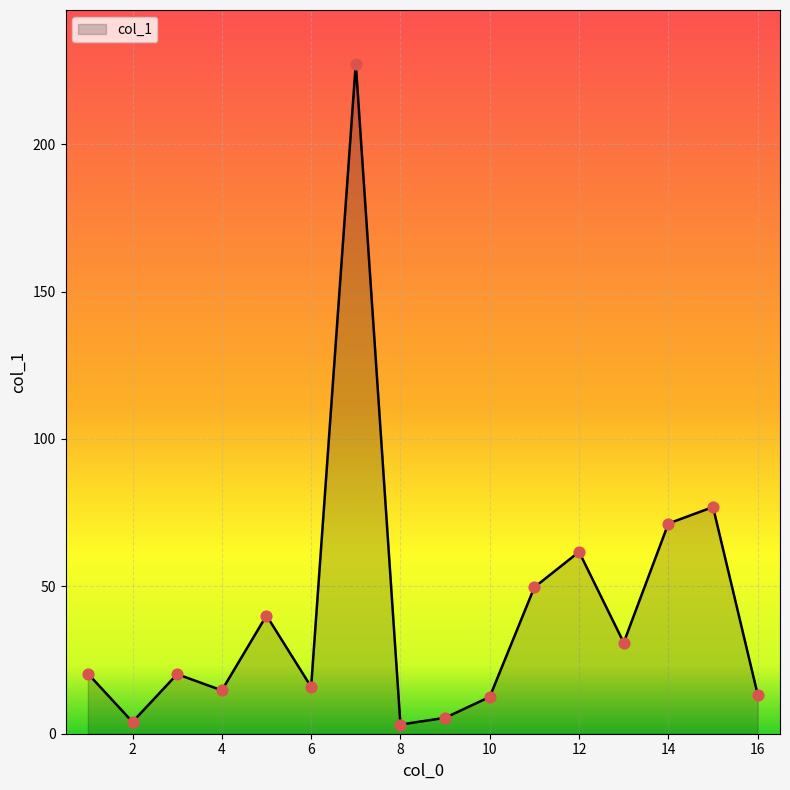

What is the maximum value shown in the chart?

227.3